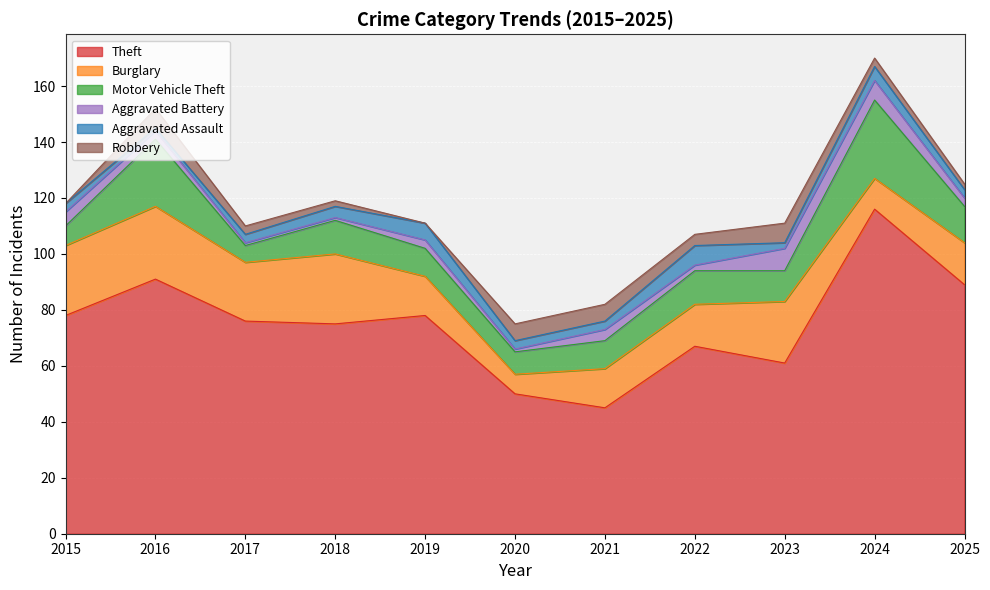

True or false: Theft has a value of 67 at 2024.

False